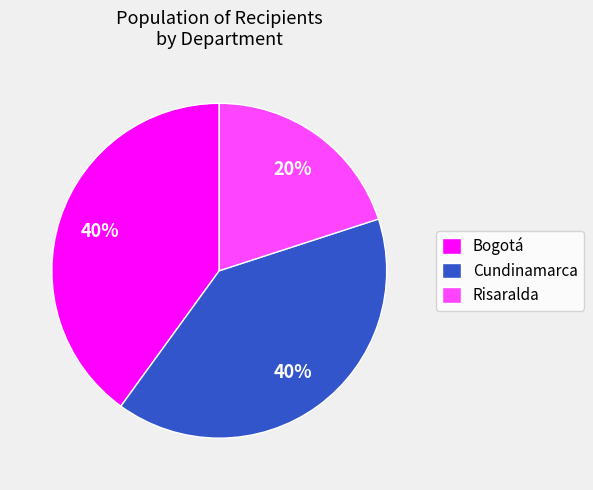

Is Cundinamarca the majority of the pie?

No